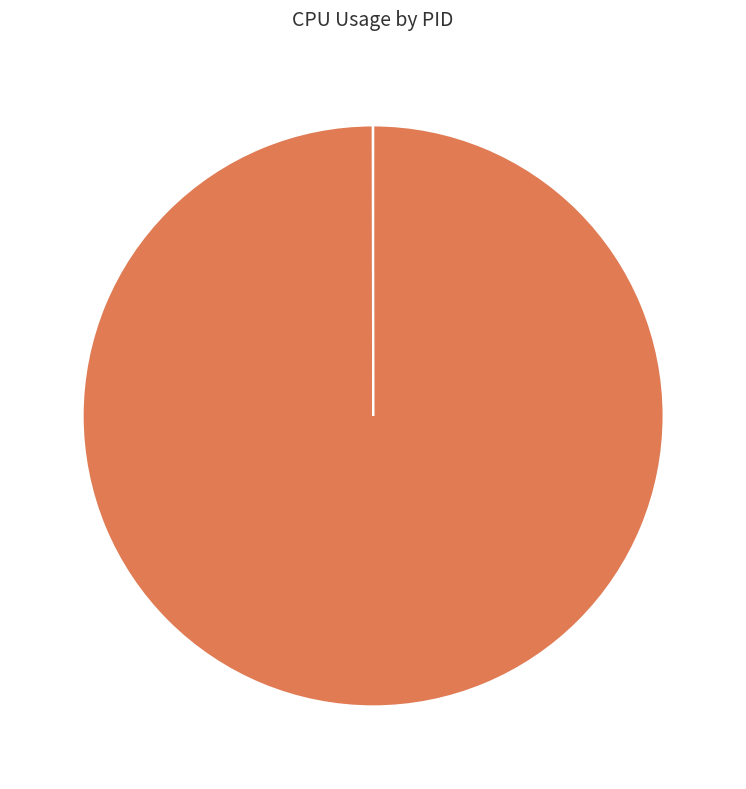

Which category has the biggest portion of the pie?

4127422